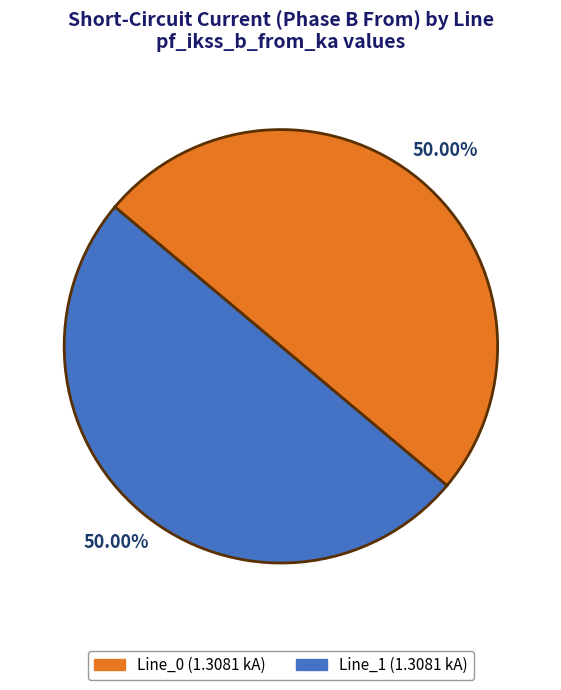

How many slices are in this pie chart?

2